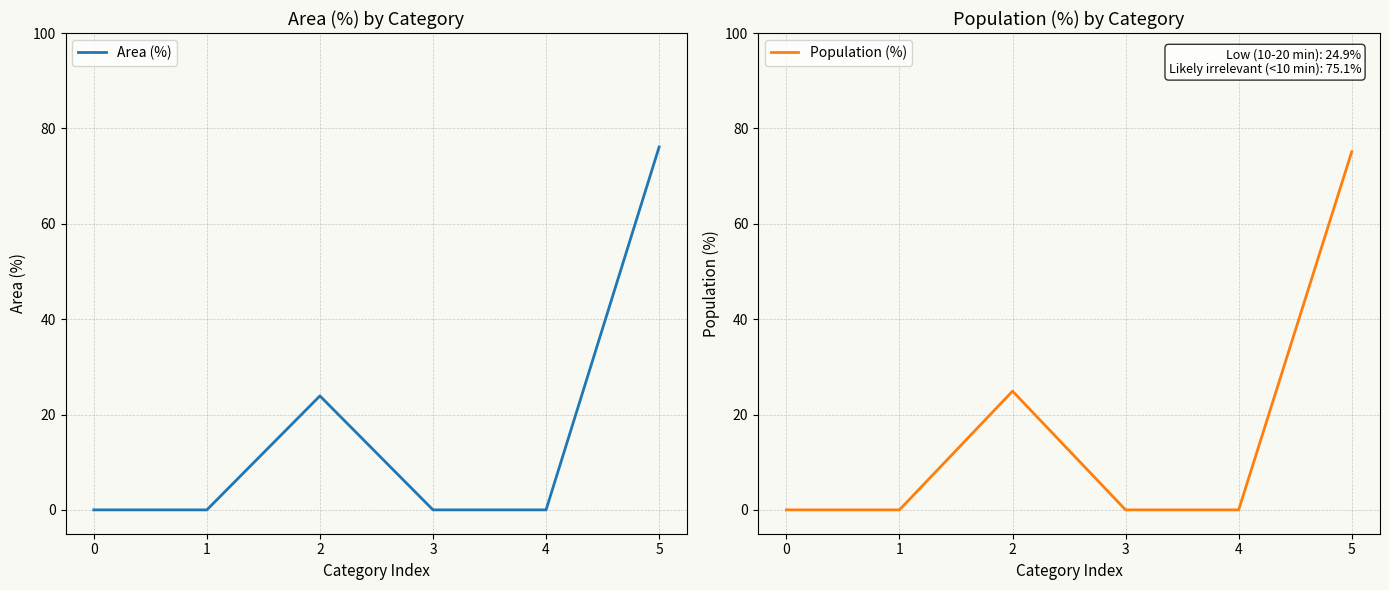

True or false: Population (%) and Area (%) intersect in this chart.

False